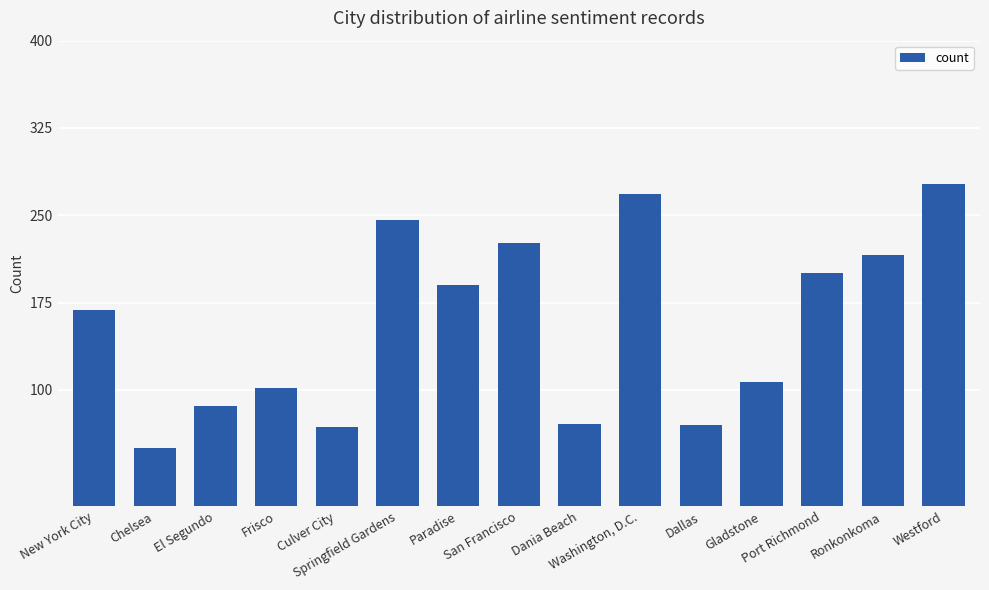

At which label is the value closest to 163?

New York City